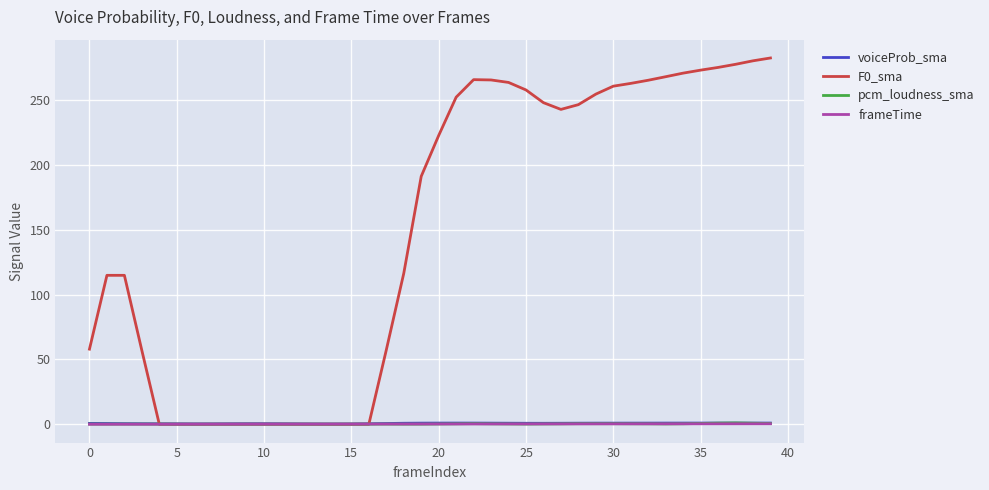

True or false: frameTime has more than 2 points higher than both neighbors.

False